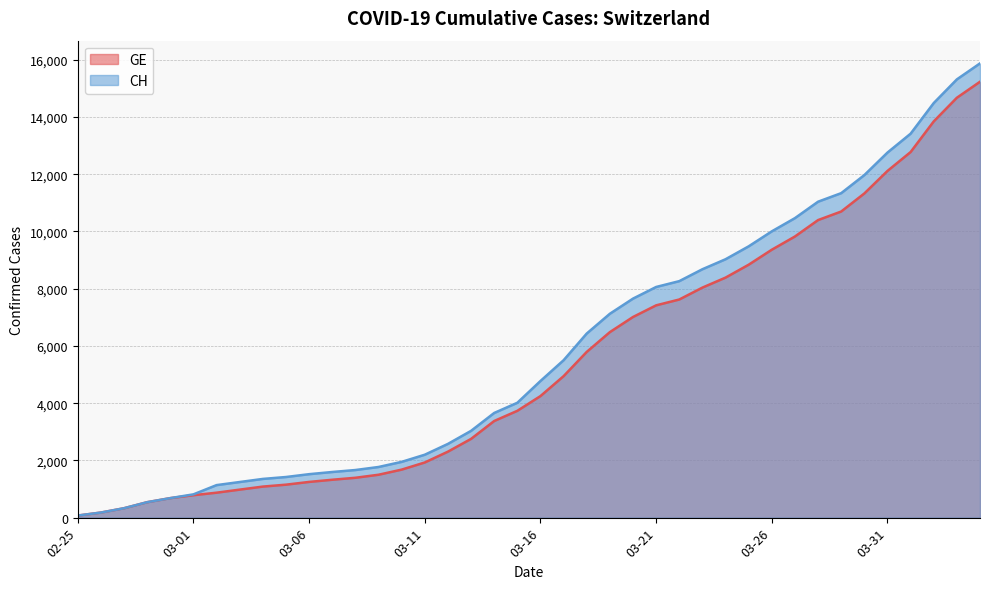

What is the difference between the maximum and minimum values in the CH series?

15802